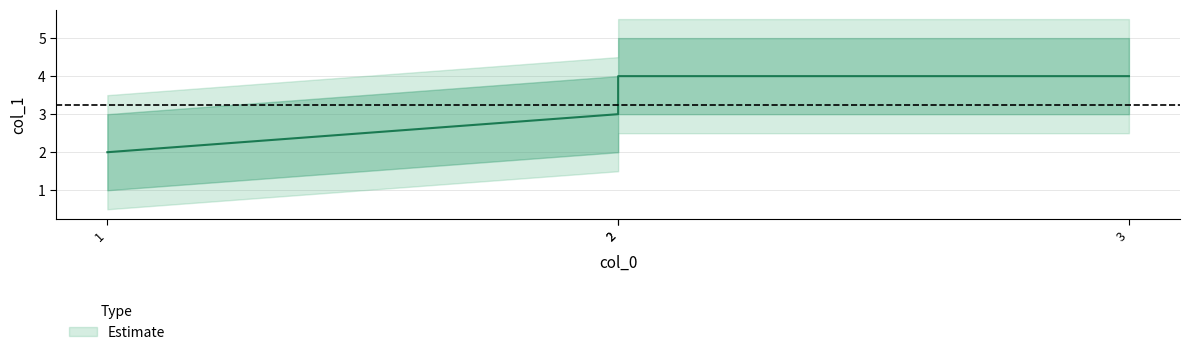

True or false: col_1_upper and col_1 intersect in this chart.

False